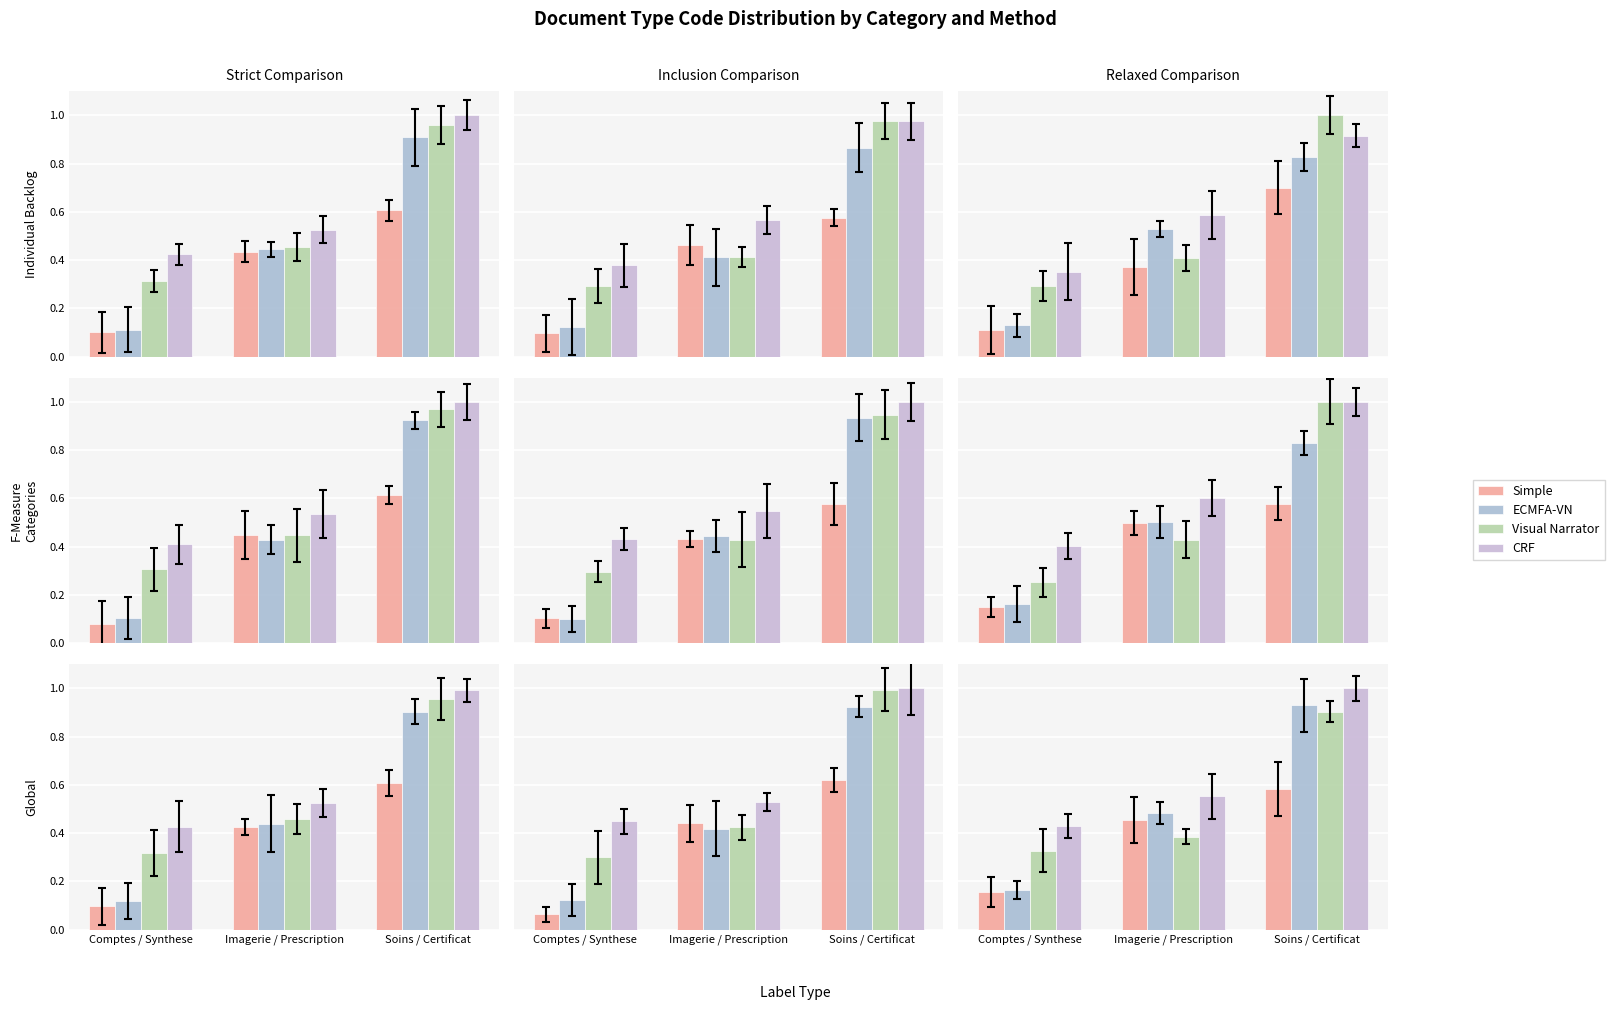

Count the Simple values in the range 0 to 1.

3